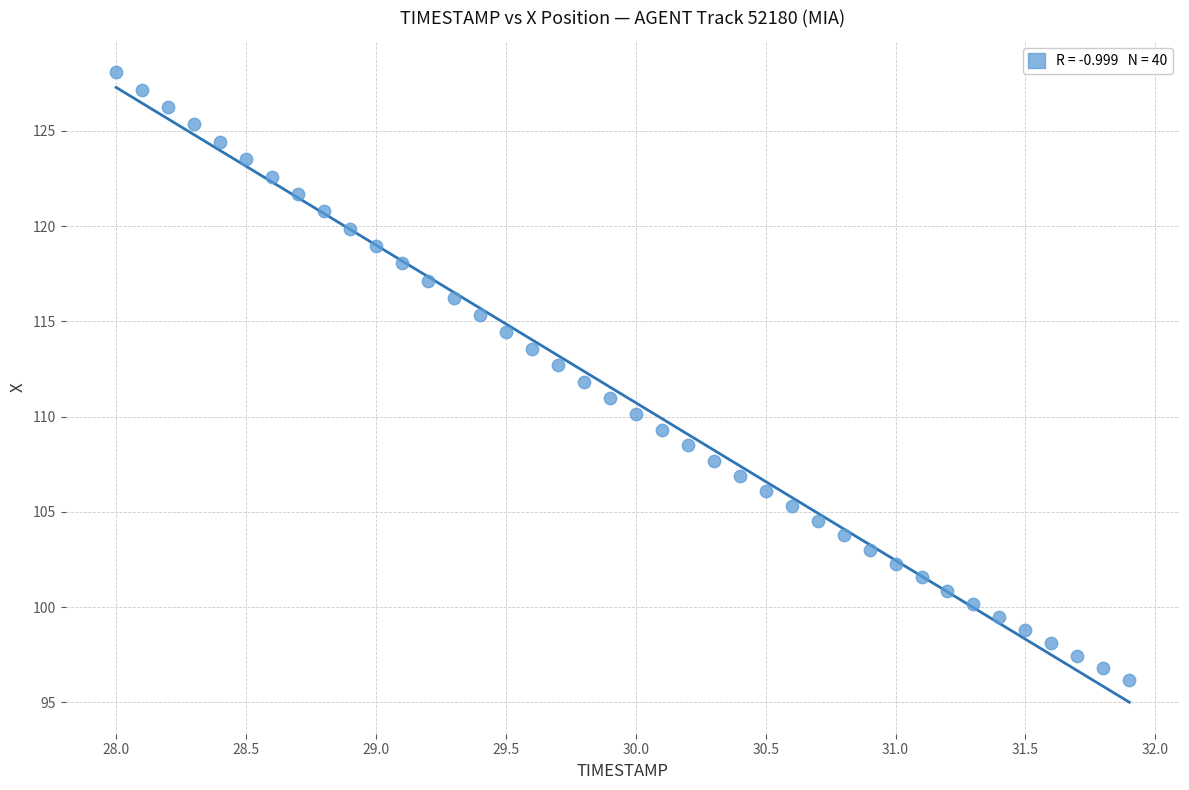

What is the range of Y values (max minus min)?

31.9